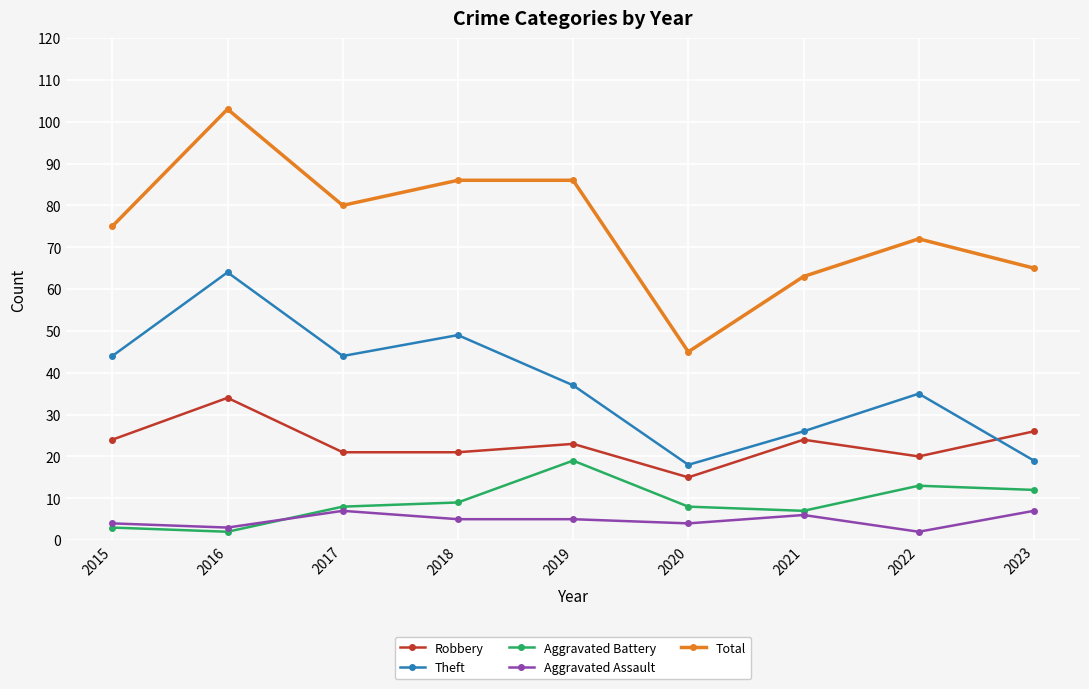

True or false: Aggravated Battery and Aggravated Assault intersect in this chart.

True